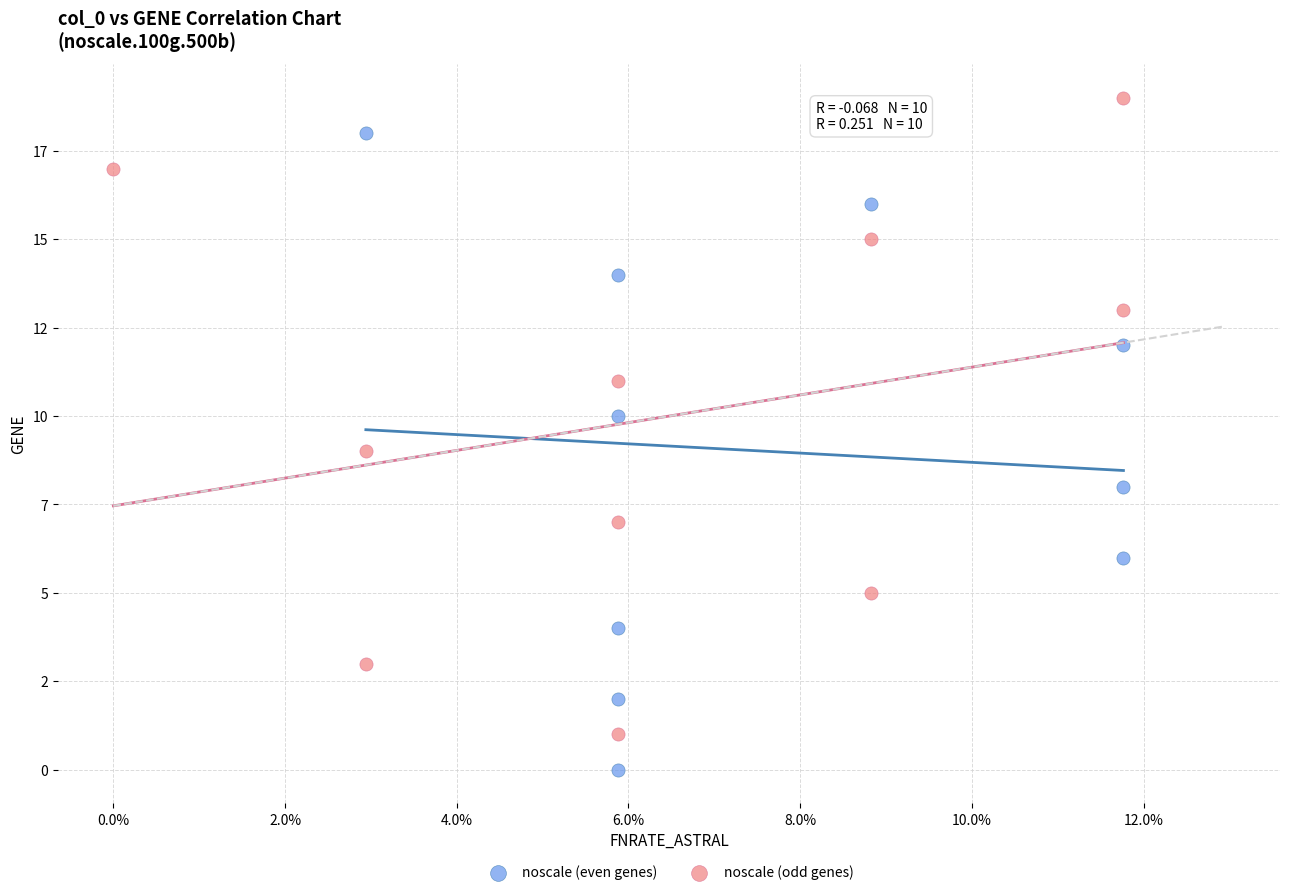

What are all the series names shown in the legend?

noscale (even genes), noscale (odd genes)